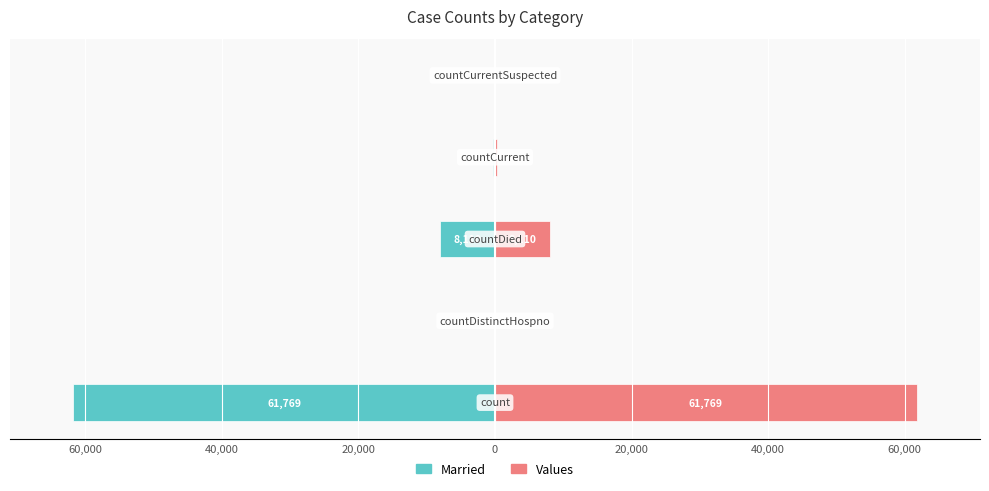

What are all the series names shown in the legend?

Married, Values